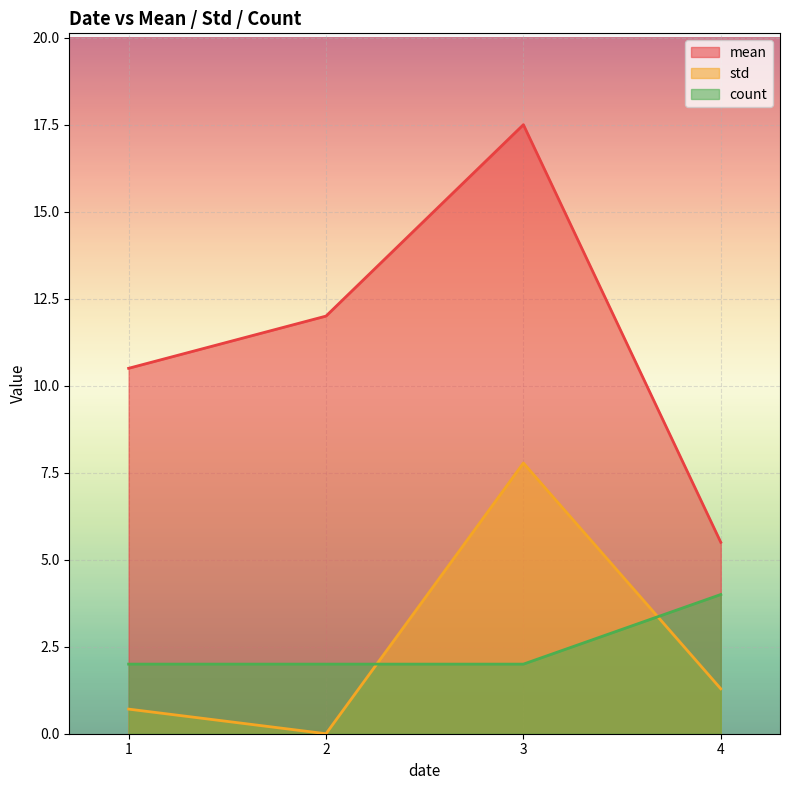

Which series has the largest total across all categories?

mean